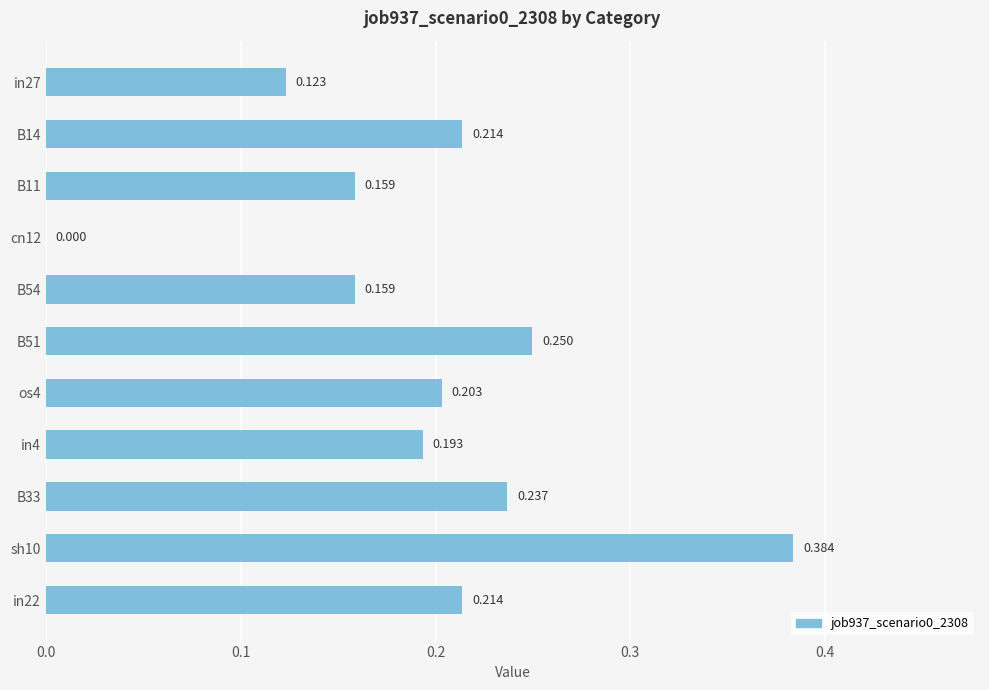

Are the bars horizontal?

Yes